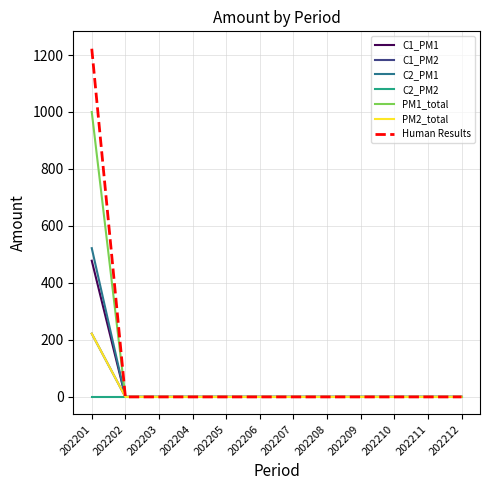

True or false: C1_PM2 has more than 2 interior local peaks.

False